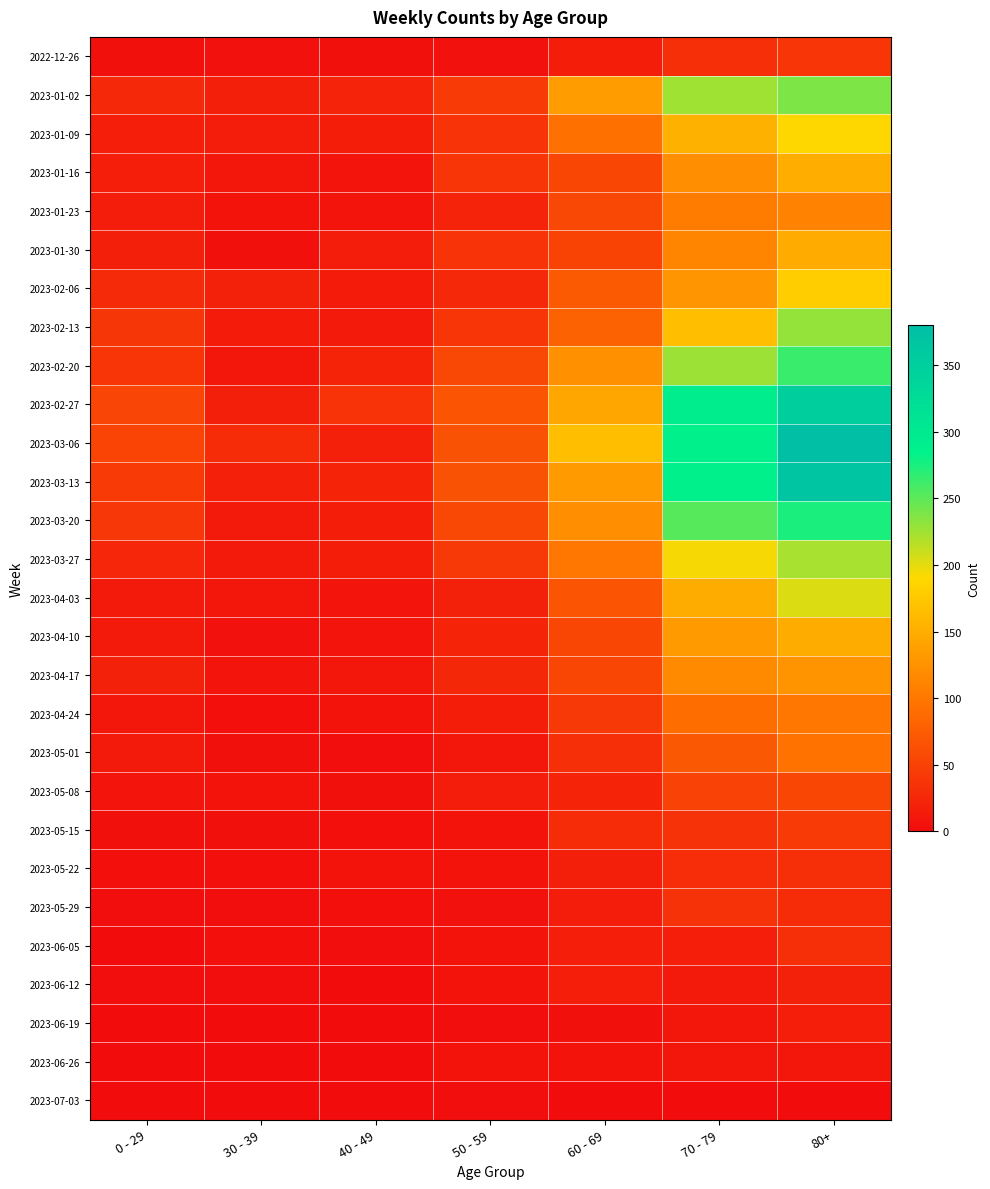

At which category is the sum across all series the highest?

80+